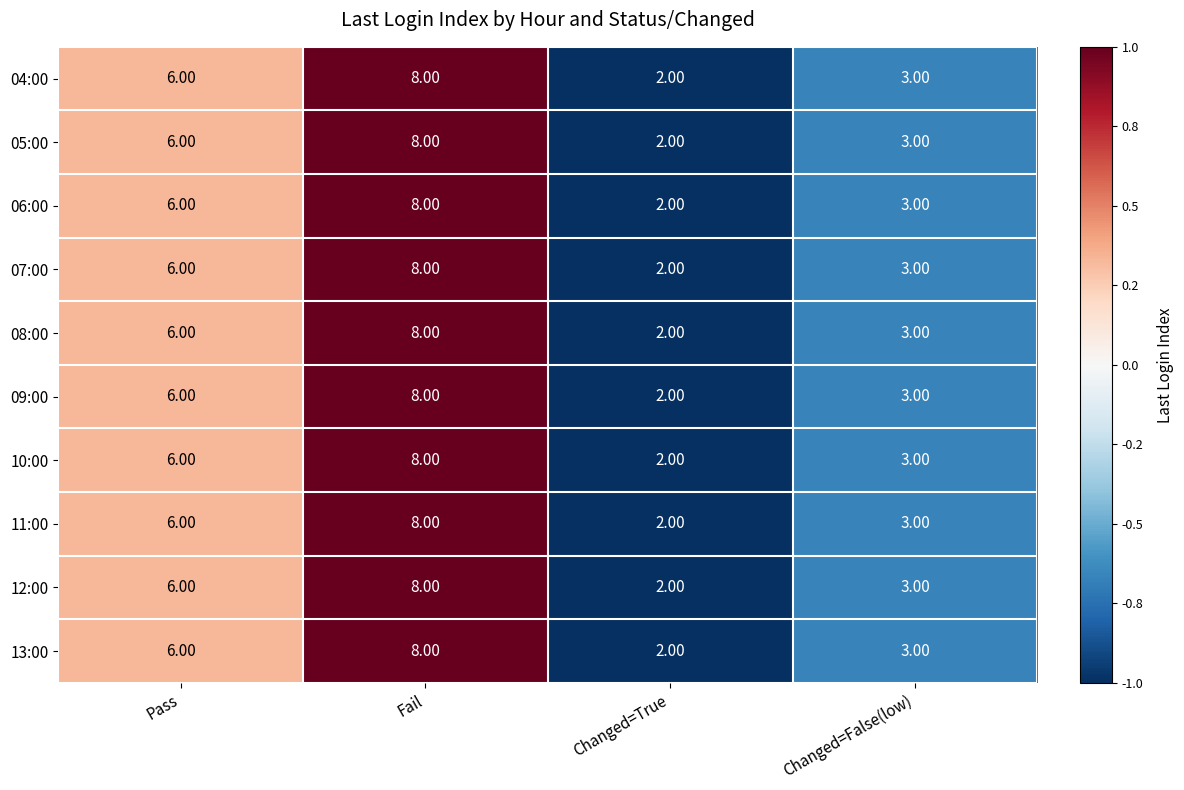

At which label is 13:00 closest to 5?

Pass